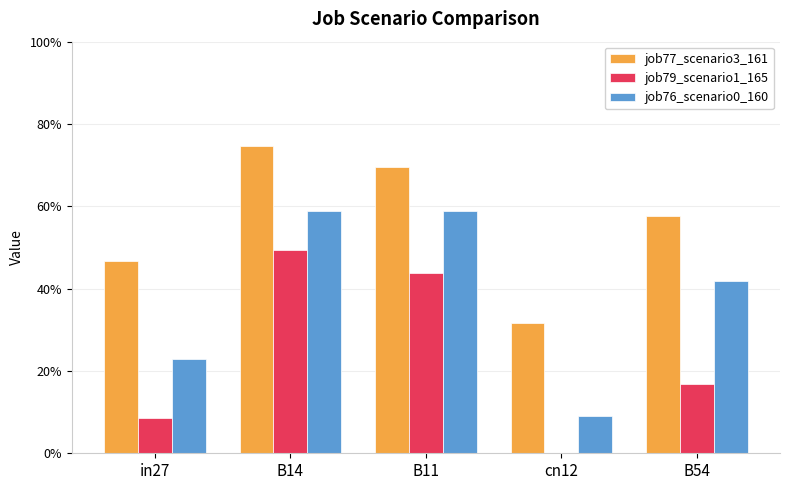

Rank the series at B14 from highest to lowest value.

job77_scenario3_161, job76_scenario0_160, job79_scenario1_165